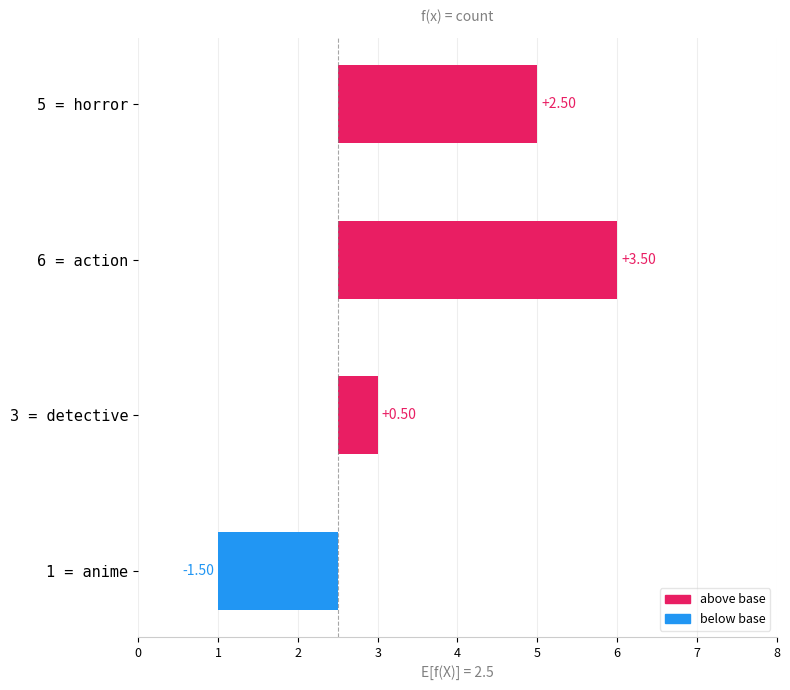

How many negative values are there?

1